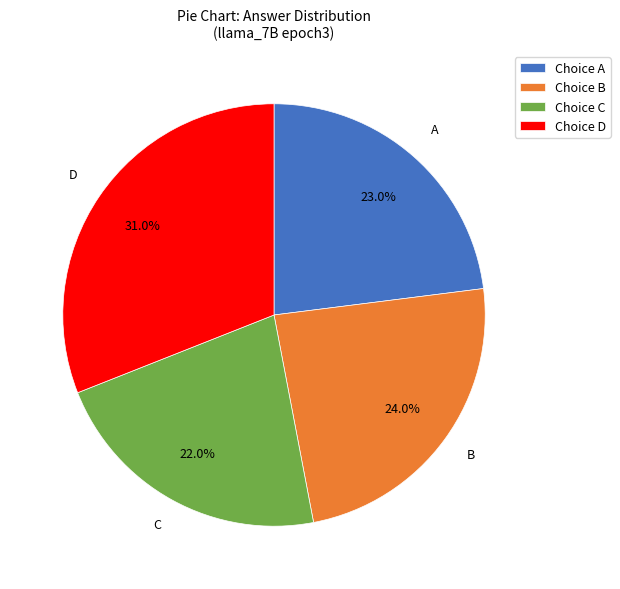

Which category has the smallest portion of the pie?

Choice C